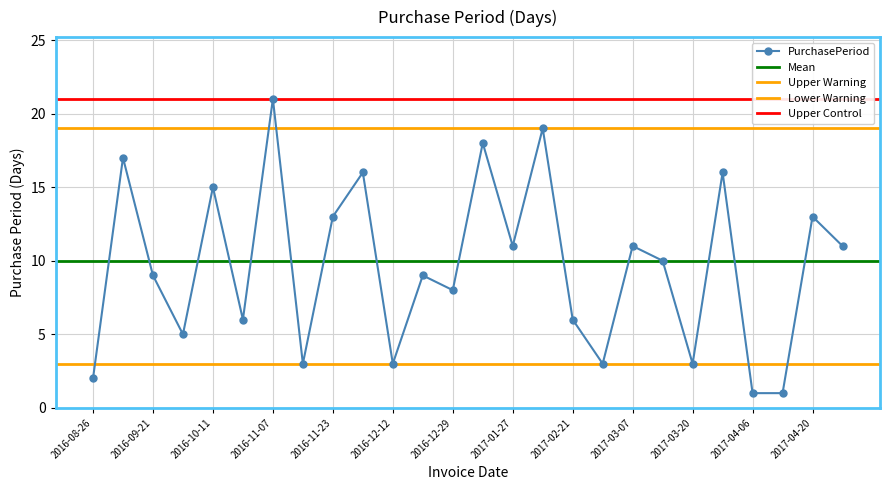

Read the value at 2016-09-21.

9